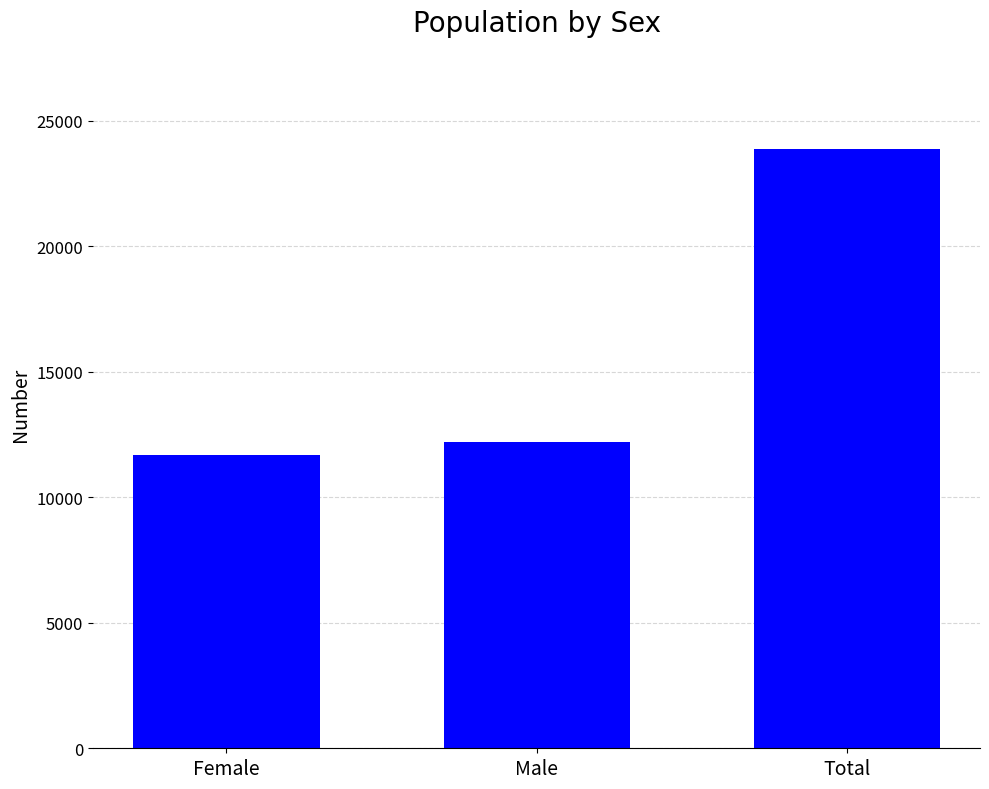

Reading left to right, list all the values displayed in this chart.

11673	12211	23884